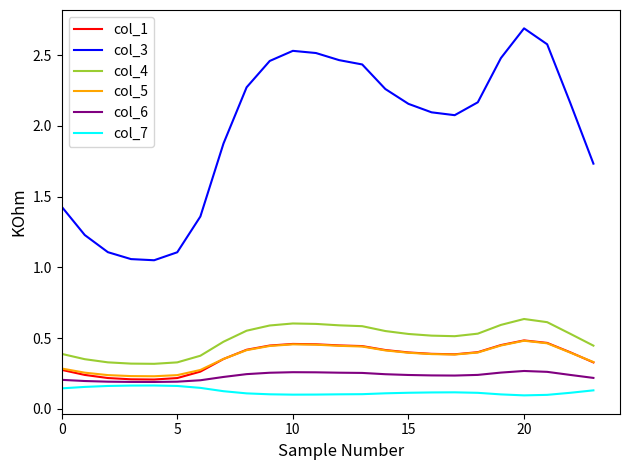

Count the number of categories in the chart.

24